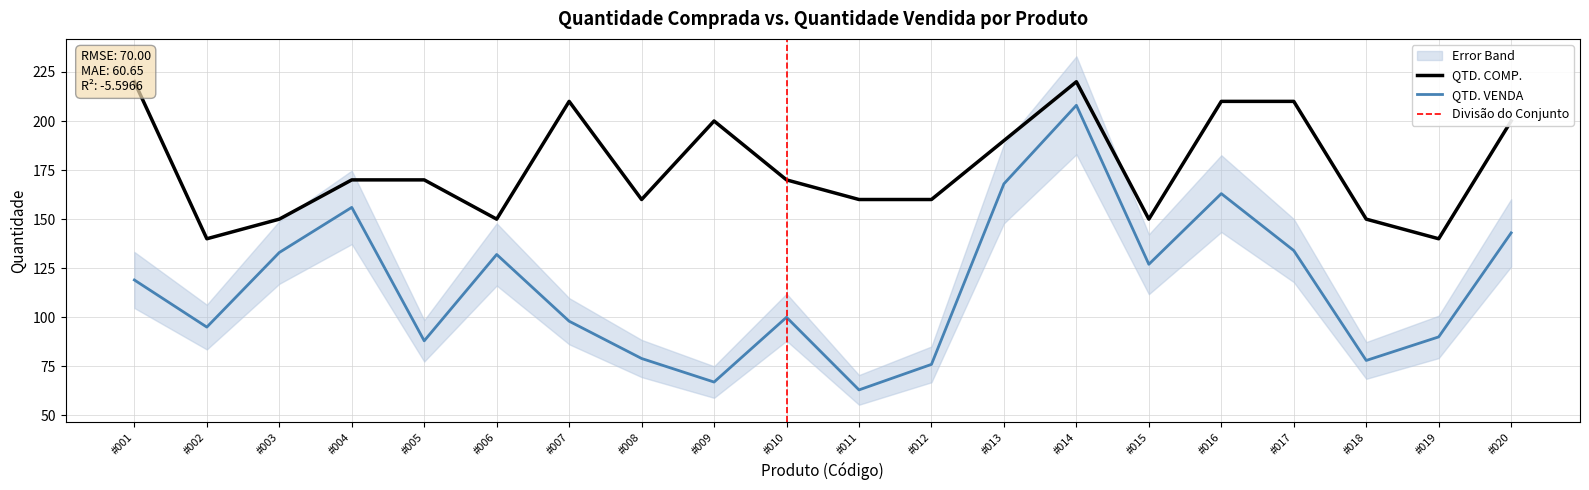

List the series in order of their overall mean, highest first.

QTD. COMP., QTD. VENDA